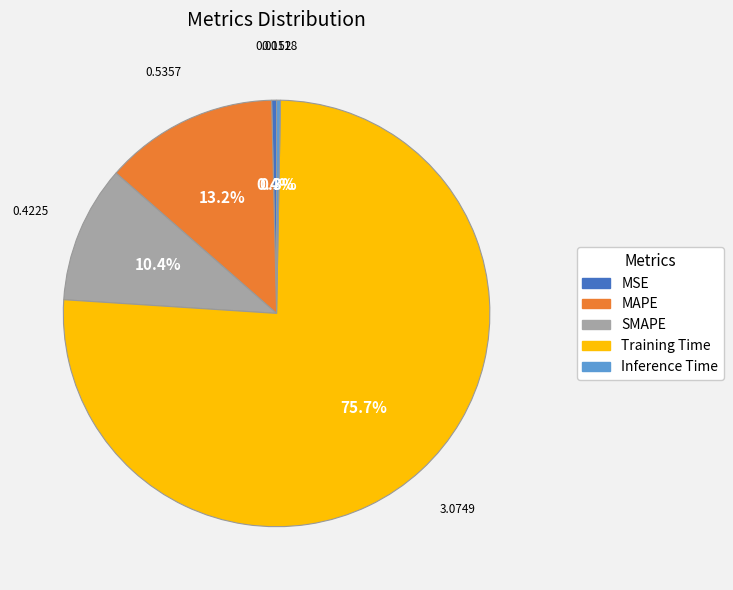

Is MSE the majority of the pie?

No